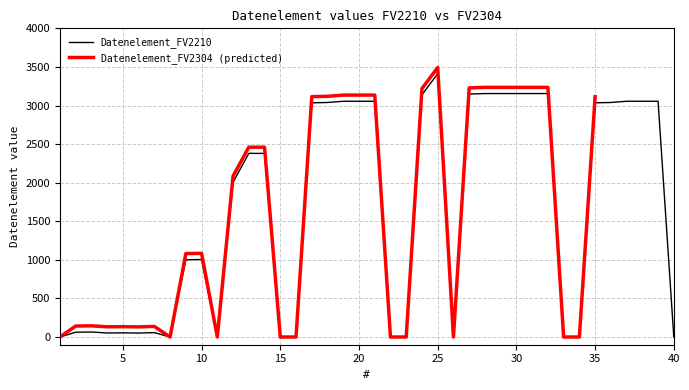

How many interior local valleys (lower than both neighbors) does the data have?

5